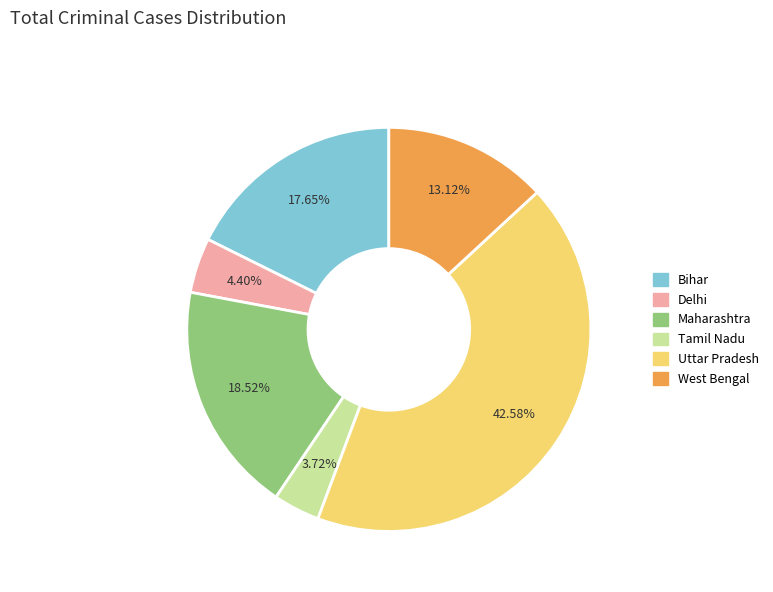

Is it true that West Bengal is 13% of the pie?

True